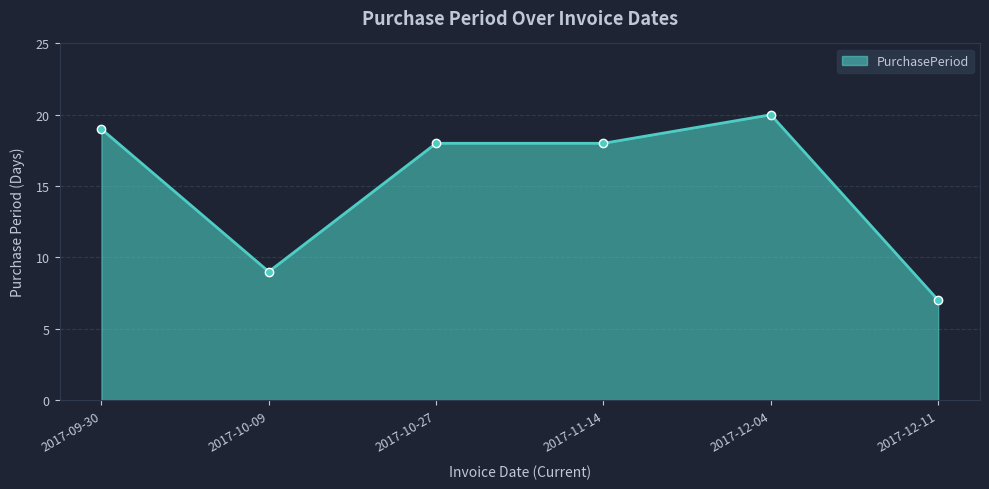

Read the value at 2017-12-04, to the nearest 10.

20